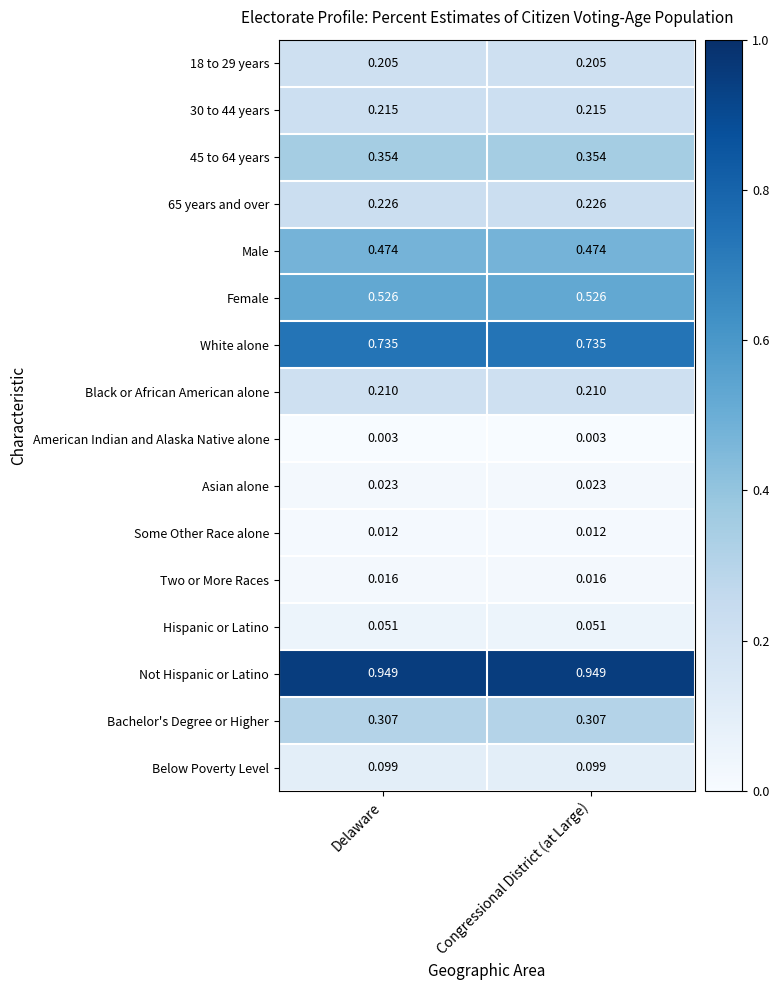

List the series in order of their peak value, highest first.

Not Hispanic or Latino, White alone, Female, Male, 45 to 64 years, Bachelor's Degree or Higher, 65 years and over, 30 to 44 years, Black or African American alone, 18 to 29 years, Below Poverty Level, Hispanic or Latino, Asian alone, Two or More Races, Some Other Race alone, American Indian and Alaska Native alone